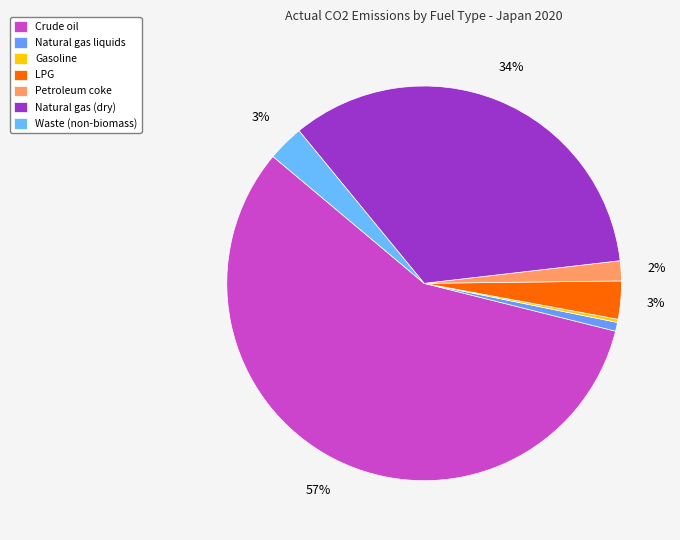

Which category has the smallest portion of the pie?

Gasoline